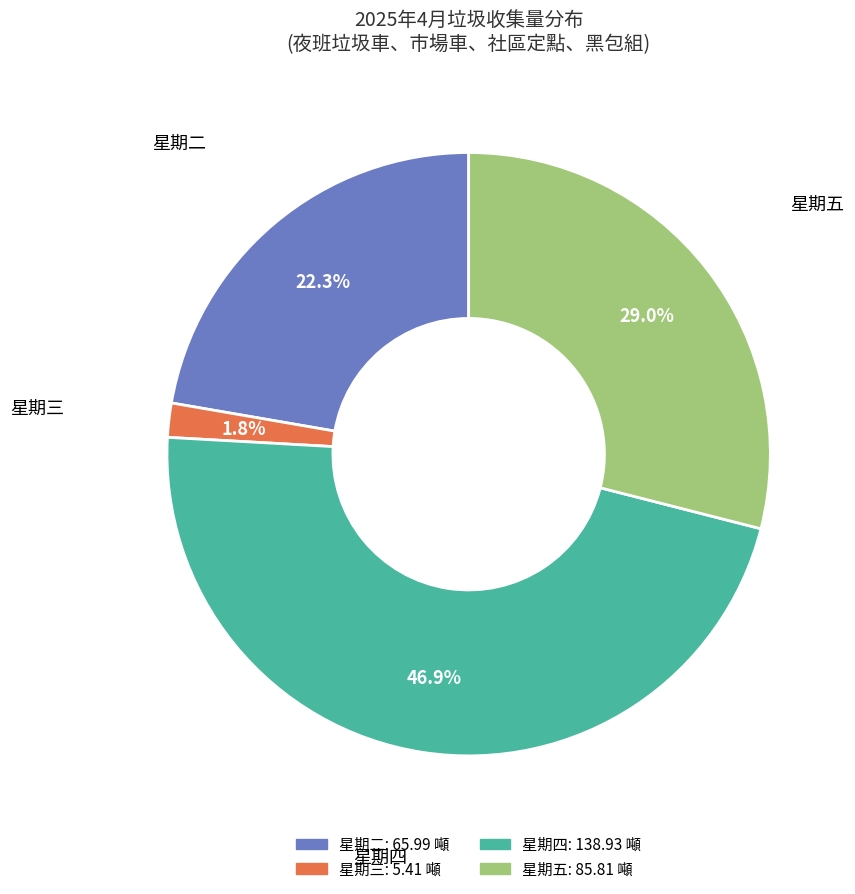

Rank the categories by value from highest to lowest.

星期四, 星期五, 星期二, 星期三